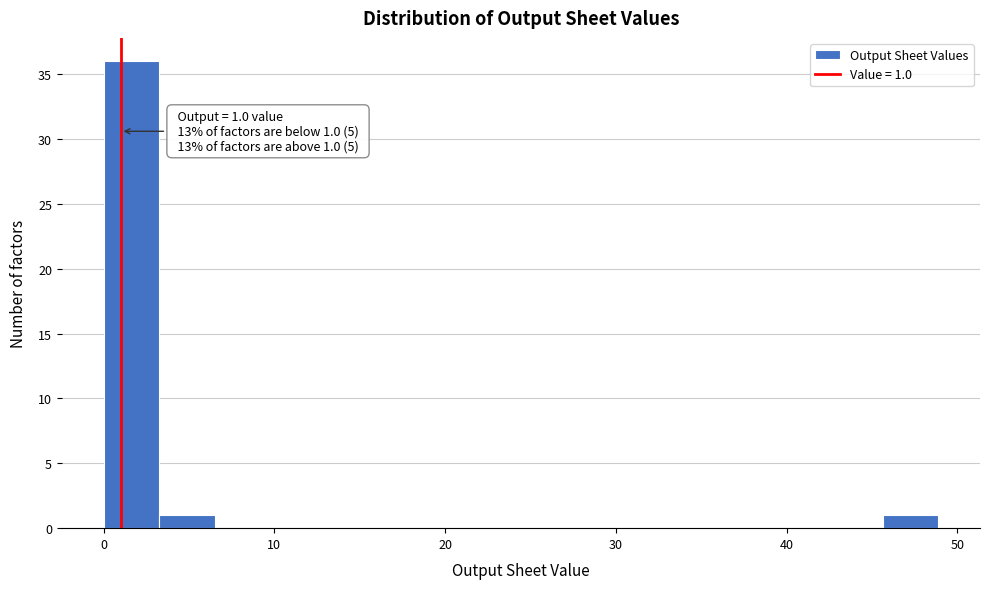

Around what value on the x-axis is the tallest bar? Give the approximate position of its centre, as read against the axis.

2